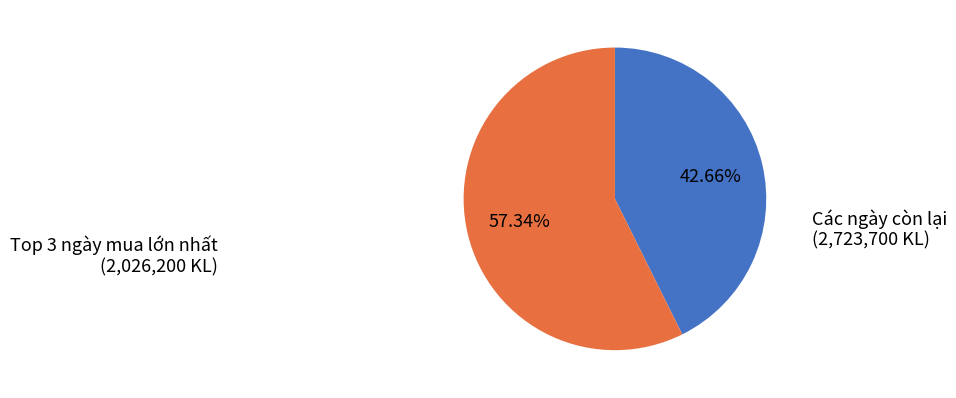

Which slice represents more than half of the pie?

Các ngày còn lại